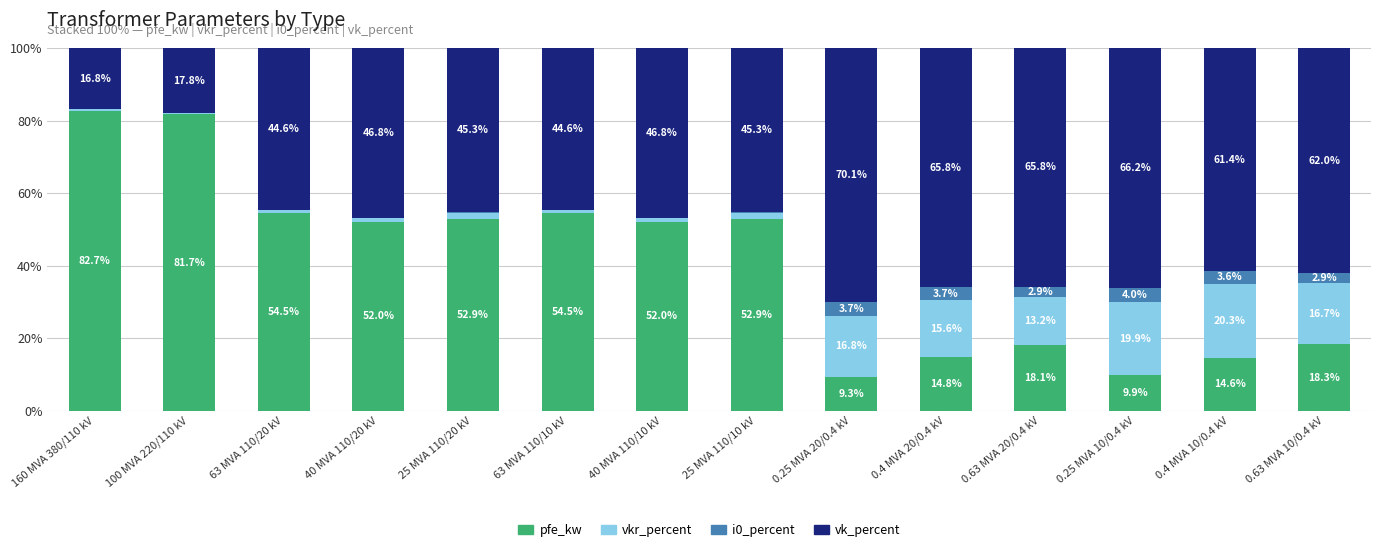

True or false: pfe_kw has a value of 24.9 at 0.4 MVA 20/0.4 kV.

False